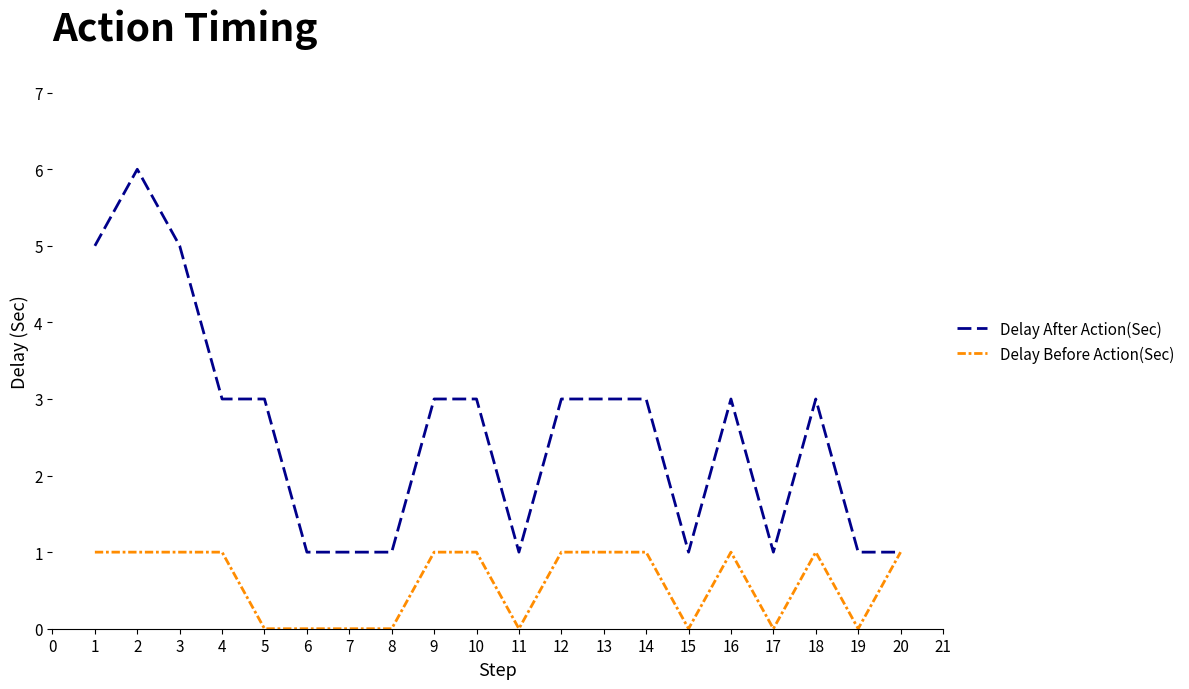

What are all the series names shown in the legend?

Delay After Action(Sec), Delay Before Action(Sec)